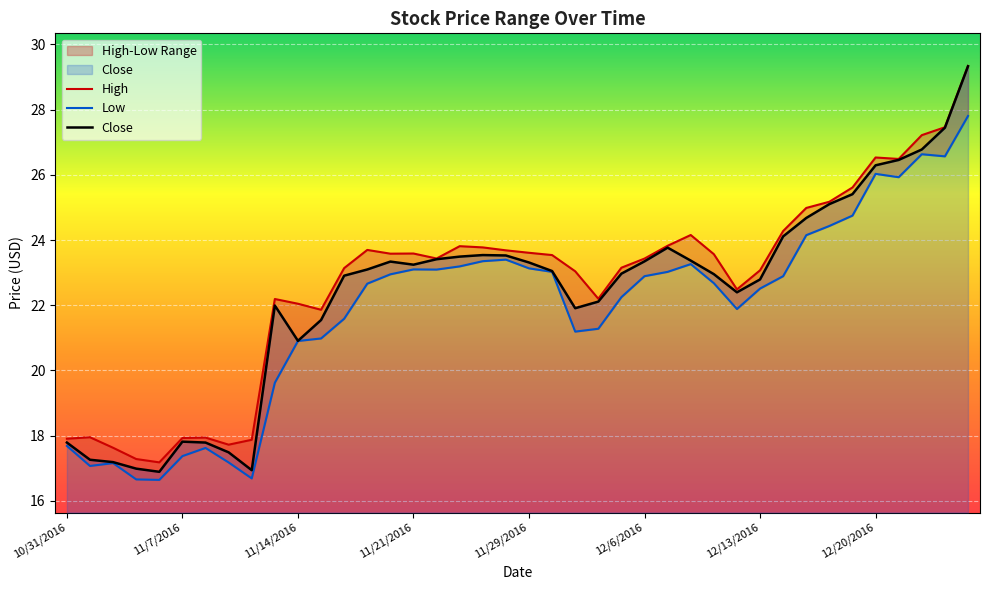

Is it true that Close equals 26.3 at 12/20/2016?

True